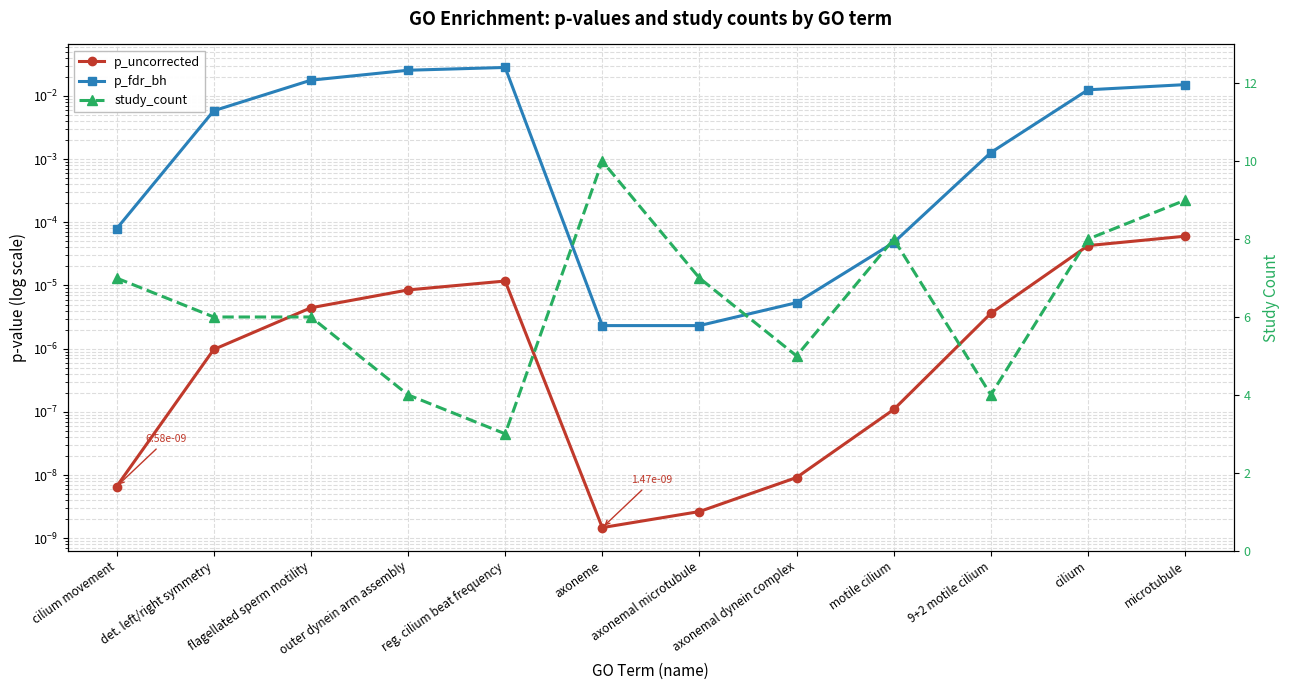

Is the value of p_fdr_bh at cilium greater than the value of study_count at cilium?

No